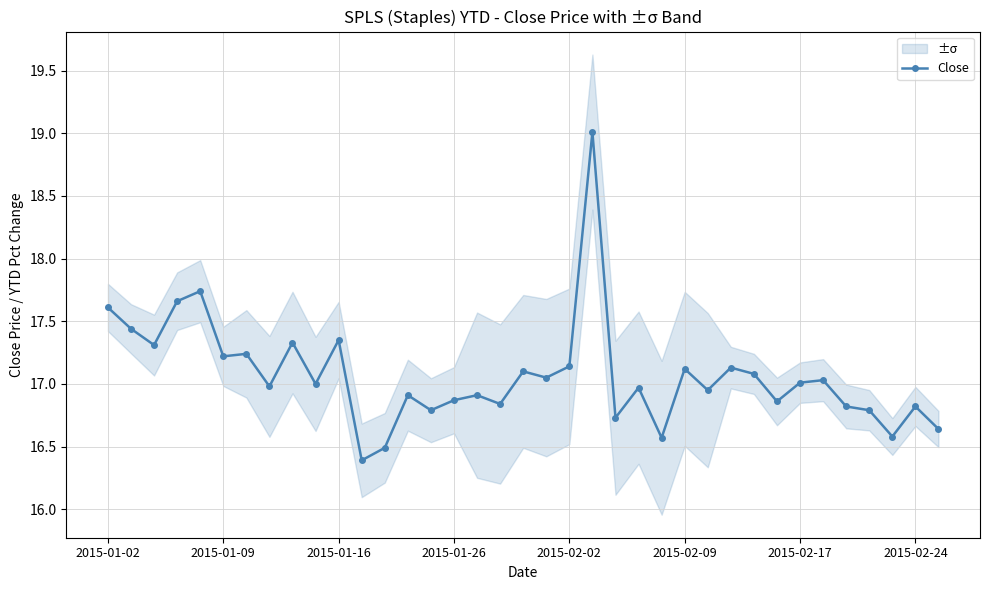

What is the average value?

17.1